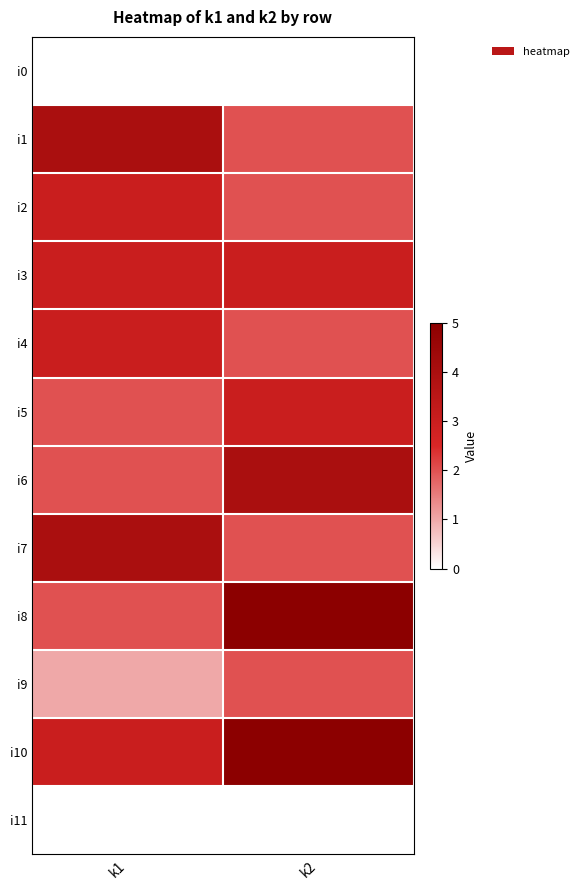

Which label corresponds to the largest value in the chart?

k2